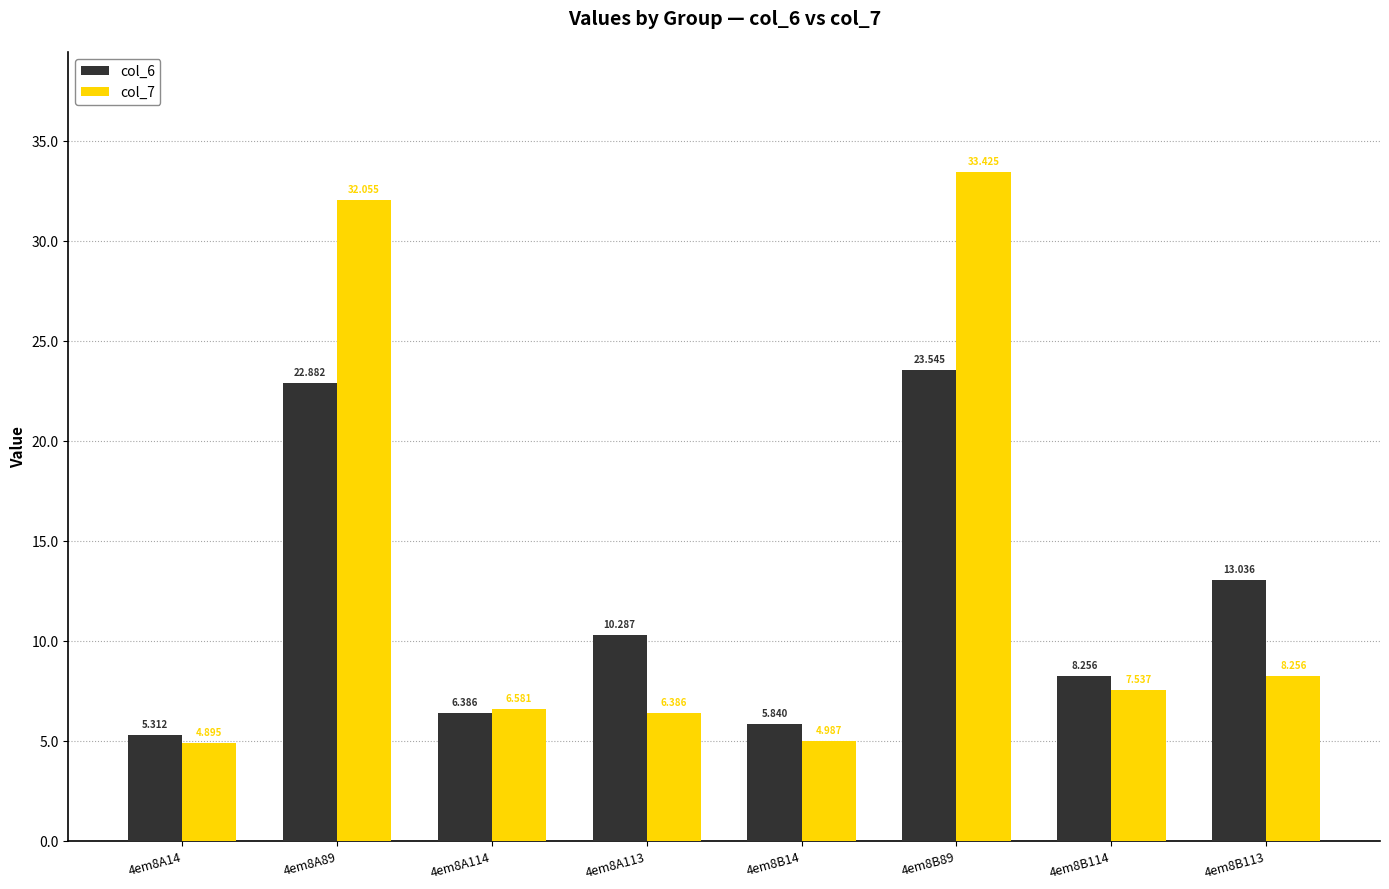

Which series has the largest range (max minus min)?

col_7